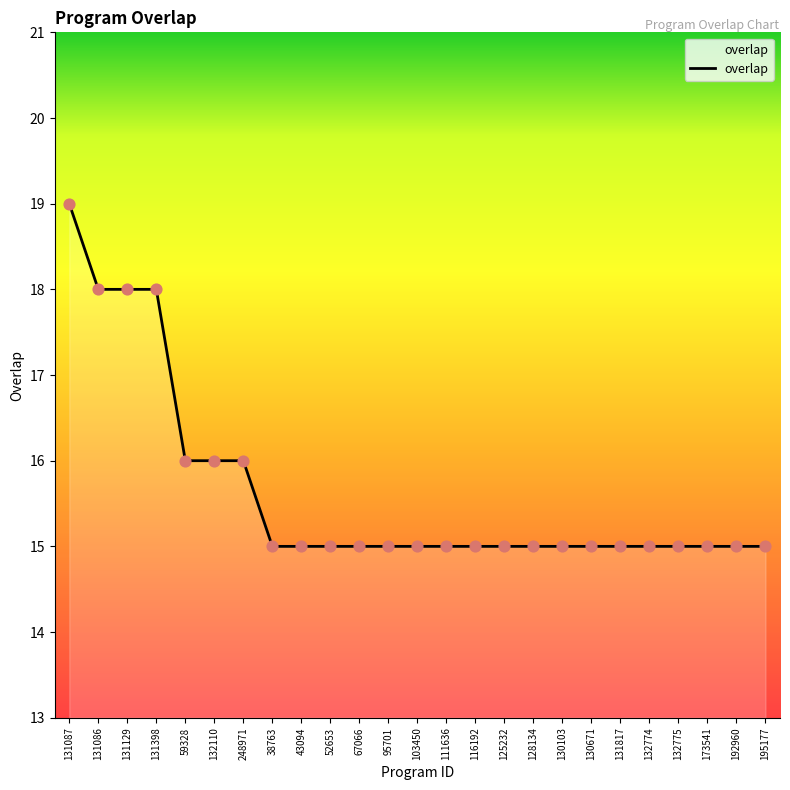

Approximately how many times larger is the value at 103450 compared to 132774?

1.0